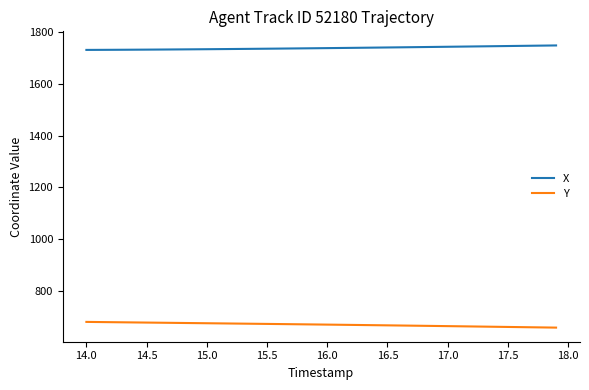

How many distinct data groups are displayed?

2